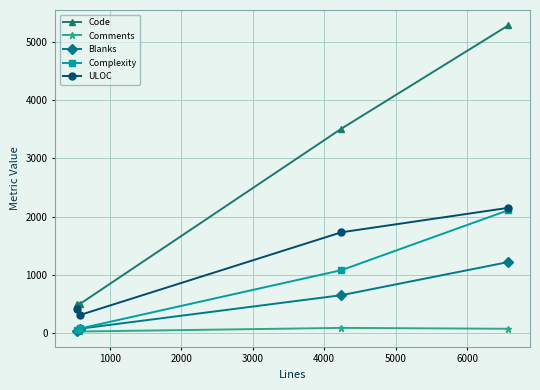

Which series has the largest range (max minus min)?

Code